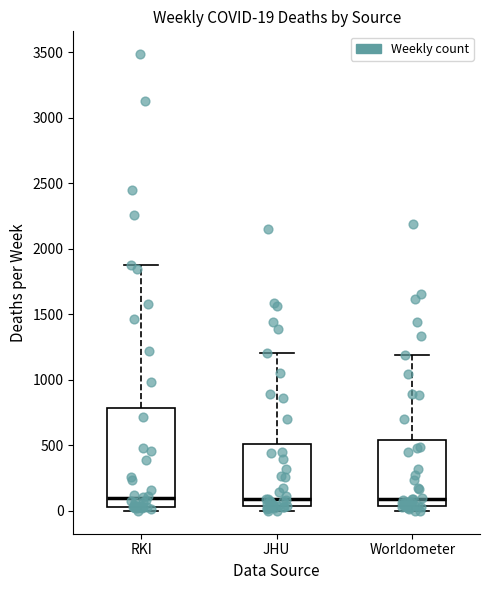

Comparing the boxes themselves (not the whiskers), which one is the tallest?

RKI